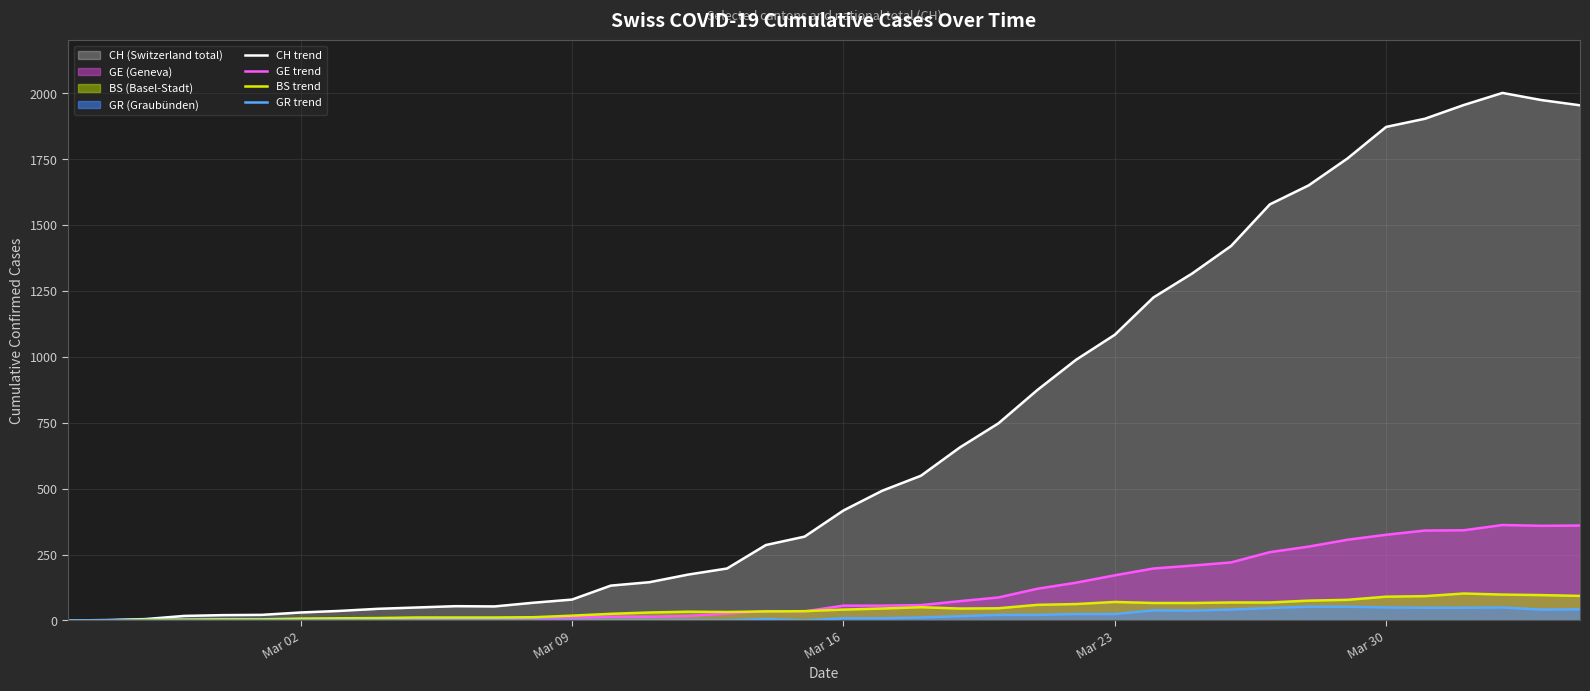

What is the highest value of the GR trend series?

52